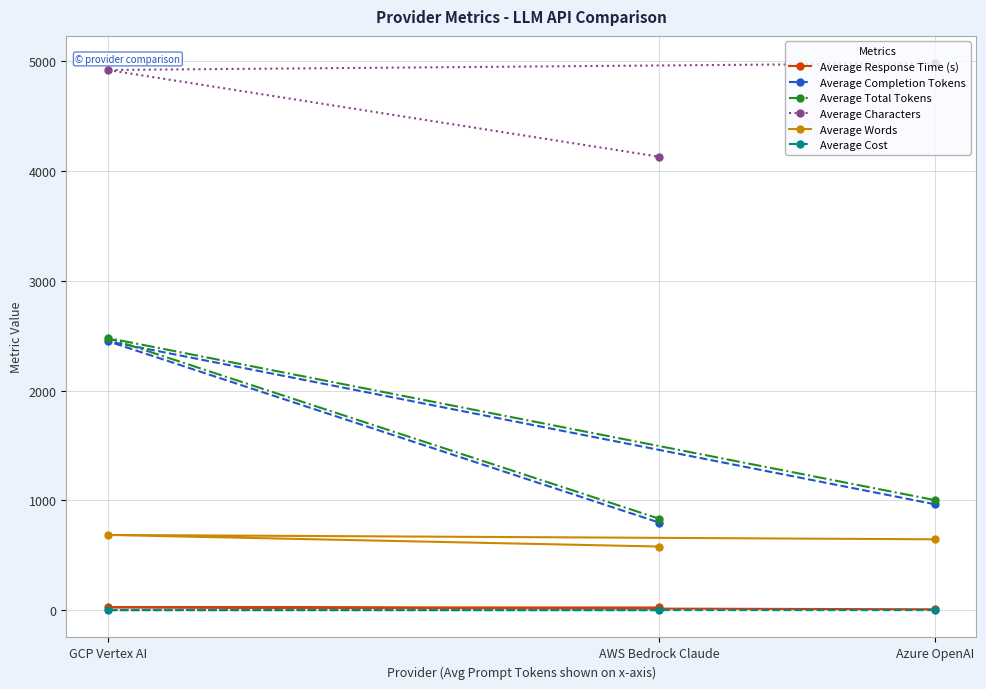

Rank the series at Azure OpenAI from lowest to highest value.

Average Cost, Average Response Time (s), Average Words, Average Completion Tokens, Average Total Tokens, Average Characters